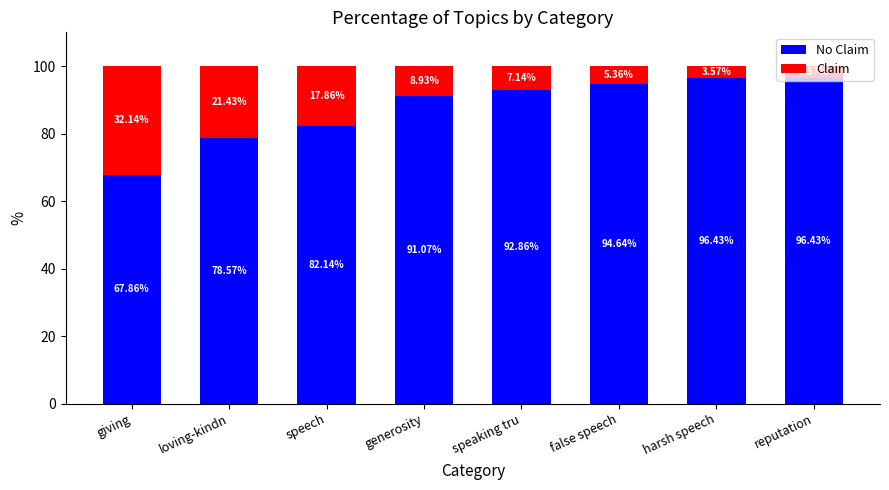

What is the total value across all series at reputation?

100.0